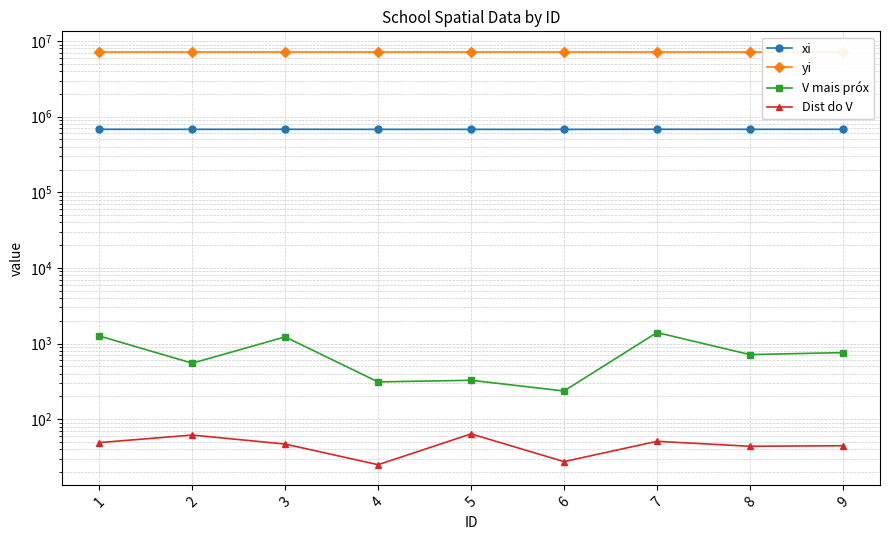

What is the difference between the maximum and minimum values in the xi series?

2593.0